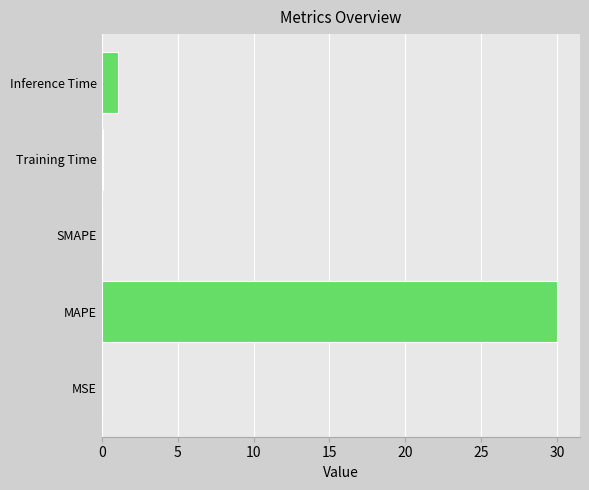

What is the sum of the values at SMAPE and MAPE?

30.0